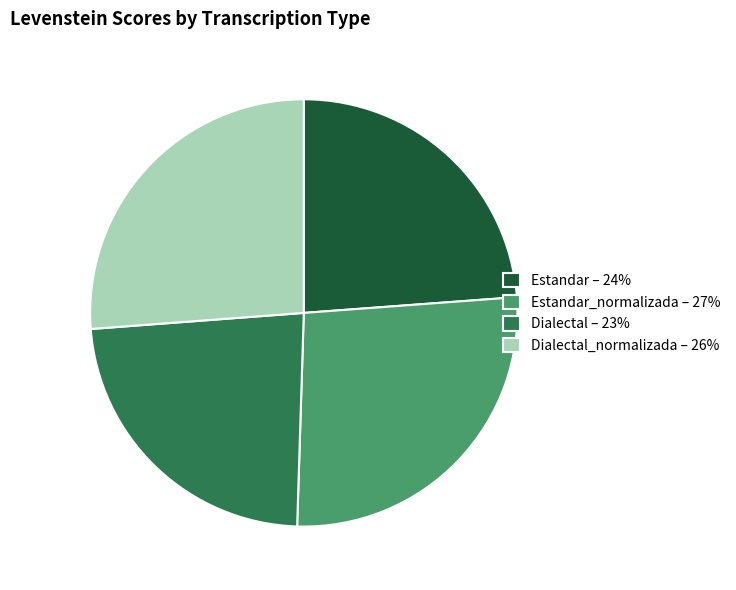

Does Dialectal – 23% account for over 50% of the chart?

No